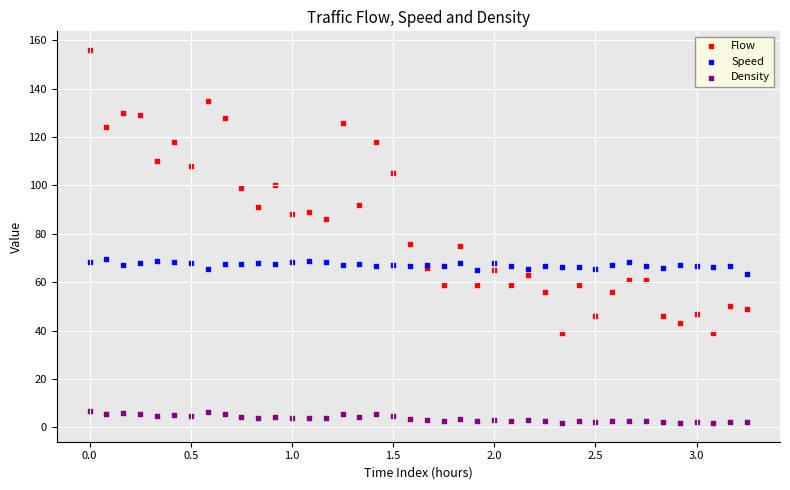

Which series contains the highest Y value?

Flow